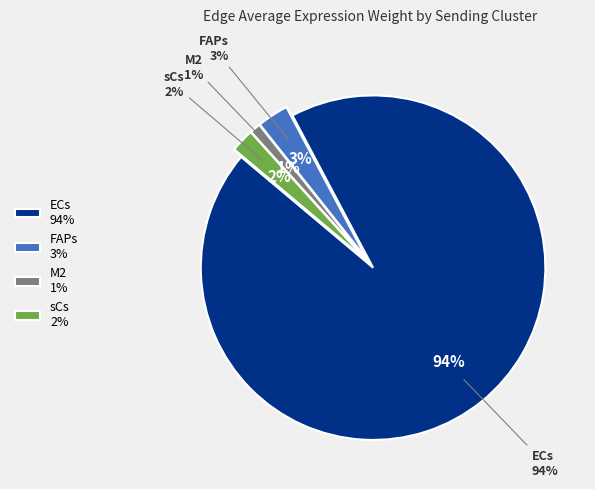

Is it true that 15 is 1% of the pie?

True